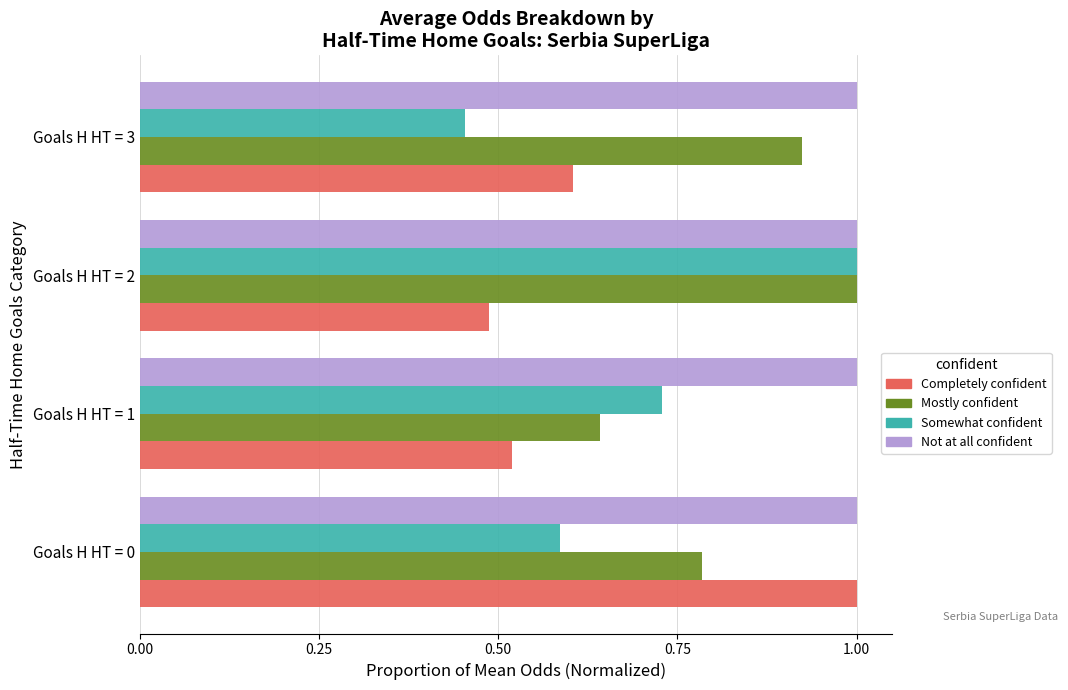

What is the sum of the Not at all confident values at Goals H HT = 3 and Goals H HT = 0?

2.0